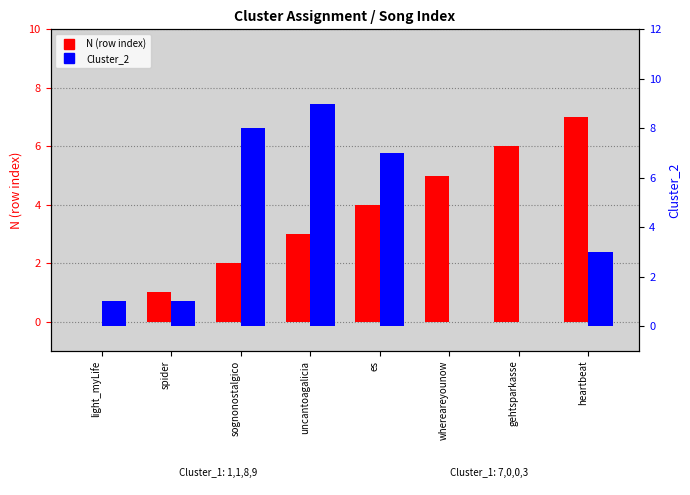

What is the sum of the Cluster_2 values at sognonostalgico and uncantoagalicia?

17